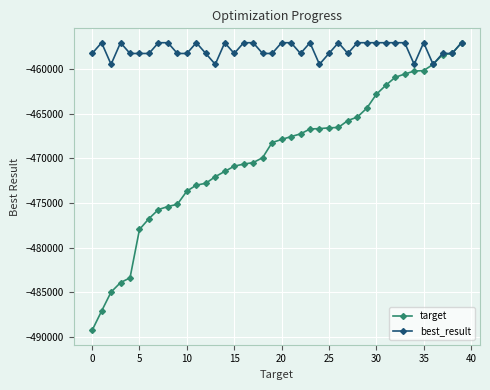

Does the chart have visible grid lines?

Yes